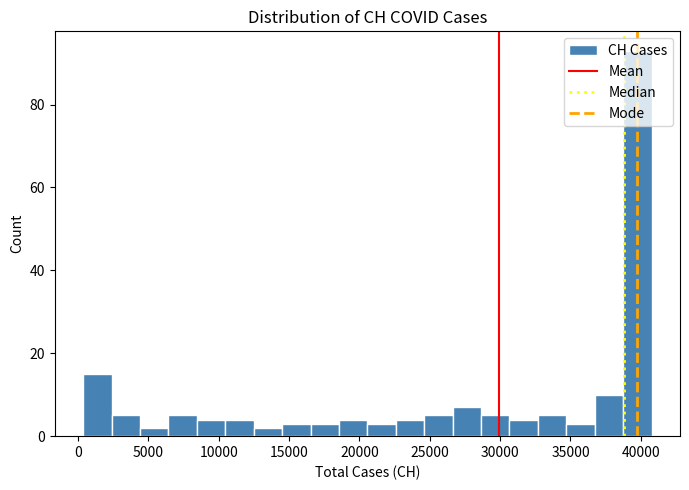

What is the height of the bar covering 4500 to 6500 on the x-axis? Neither the bar edges nor the heights are printed on the chart, so give them approximately, as read against the axes.

2